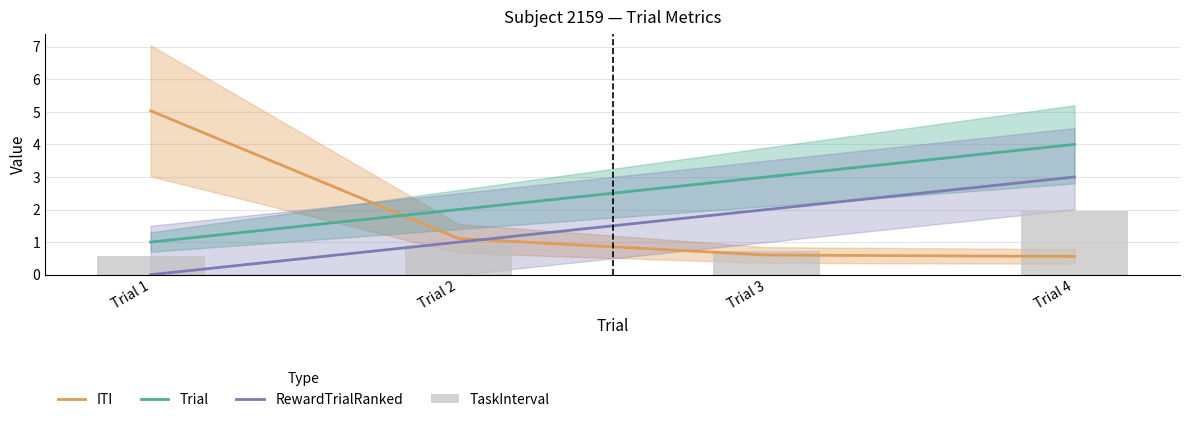

What is the difference between the TaskInterval values at Trial 3 and Trial 2?

0.2